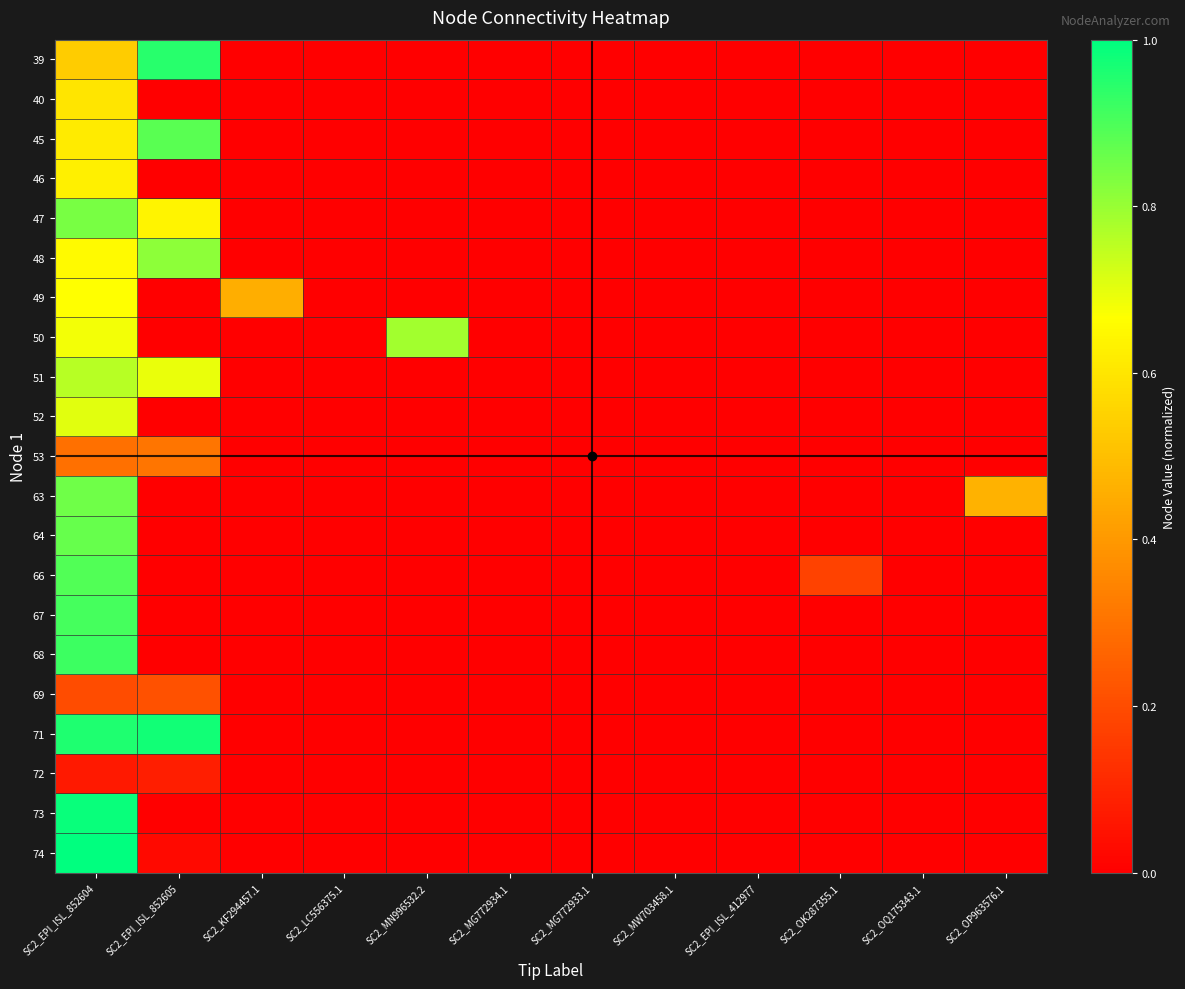

Reading left to right, transcribe all the data shown in this chart.

39: SC2_EPI_ISL_852604=0.5	SC2_EPI_ISL_852605=0.9	SC2_KF294457.1=0.0	SC2_LC556375.1=0.0	SC2_MN996532.2=0.0	SC2_MG772934.1=0.0	SC2_MG772933.1=0.0	SC2_MW703458.1=0.0	SC2_EPI_ISL_412977=0.0	SC2_OK287355.1=0.0	SC2_OQ175343.1=0.0	SC2_OP963576.1=0.0
40: SC2_EPI_ISL_852604=0.6	SC2_EPI_ISL_852605=0.0	SC2_KF294457.1=0.0	SC2_LC556375.1=0.0	SC2_MN996532.2=0.0	SC2_MG772934.1=0.0	SC2_MG772933.1=0.0	SC2_MW703458.1=0.0	SC2_EPI_ISL_412977=0.0	SC2_OK287355.1=0.0	SC2_OQ175343.1=0.0	SC2_OP963576.1=0.0
45: SC2_EPI_ISL_852604=0.6	SC2_EPI_ISL_852605=0.9	SC2_KF294457.1=0.0	SC2_LC556375.1=0.0	SC2_MN996532.2=0.0	SC2_MG772934.1=0.0	SC2_MG772933.1=0.0	SC2_MW703458.1=0.0	SC2_EPI_ISL_412977=0.0	SC2_OK287355.1=0.0	SC2_OQ175343.1=0.0	SC2_OP963576.1=0.0
46: SC2_EPI_ISL_852604=0.6	SC2_EPI_ISL_852605=0.0	SC2_KF294457.1=0.0	SC2_LC556375.1=0.0	SC2_MN996532.2=0.0	SC2_MG772934.1=0.0	SC2_MG772933.1=0.0	SC2_MW703458.1=0.0	SC2_EPI_ISL_412977=0.0	SC2_OK287355.1=0.0	SC2_OQ175343.1=0.0	SC2_OP963576.1=0.0
47: SC2_EPI_ISL_852604=0.8	SC2_EPI_ISL_852605=0.6	SC2_KF294457.1=0.0	SC2_LC556375.1=0.0	SC2_MN996532.2=0.0	SC2_MG772934.1=0.0	SC2_MG772933.1=0.0	SC2_MW703458.1=0.0	SC2_EPI_ISL_412977=0.0	SC2_OK287355.1=0.0	SC2_OQ175343.1=0.0	SC2_OP963576.1=0.0
48: SC2_EPI_ISL_852604=0.7	SC2_EPI_ISL_852605=0.8	SC2_KF294457.1=0.0	SC2_LC556375.1=0.0	SC2_MN996532.2=0.0	SC2_MG772934.1=0.0	SC2_MG772933.1=0.0	SC2_MW703458.1=0.0	SC2_EPI_ISL_412977=0.0	SC2_OK287355.1=0.0	SC2_OQ175343.1=0.0	SC2_OP963576.1=0.0
49: SC2_EPI_ISL_852604=0.7	SC2_EPI_ISL_852605=0.0	SC2_KF294457.1=0.5	SC2_LC556375.1=0.0	SC2_MN996532.2=0.0	SC2_MG772934.1=0.0	SC2_MG772933.1=0.0	SC2_MW703458.1=0.0	SC2_EPI_ISL_412977=0.0	SC2_OK287355.1=0.0	SC2_OQ175343.1=0.0	SC2_OP963576.1=0.0
50: SC2_EPI_ISL_852604=0.7	SC2_EPI_ISL_852605=0.0	SC2_KF294457.1=0.0	SC2_LC556375.1=0.0	SC2_MN996532.2=0.8	SC2_MG772934.1=0.0	SC2_MG772933.1=0.0	SC2_MW703458.1=0.0	SC2_EPI_ISL_412977=0.0	SC2_OK287355.1=0.0	SC2_OQ175343.1=0.0	SC2_OP963576.1=0.0
51: SC2_EPI_ISL_852604=0.8	SC2_EPI_ISL_852605=0.7	SC2_KF294457.1=0.0	SC2_LC556375.1=0.0	SC2_MN996532.2=0.0	SC2_MG772934.1=0.0	SC2_MG772933.1=0.0	SC2_MW703458.1=0.0	SC2_EPI_ISL_412977=0.0	SC2_OK287355.1=0.0	SC2_OQ175343.1=0.0	SC2_OP963576.1=0.0
52: SC2_EPI_ISL_852604=0.7	SC2_EPI_ISL_852605=0.0	SC2_KF294457.1=0.0	SC2_LC556375.1=0.0	SC2_MN996532.2=0.0	SC2_MG772934.1=0.0	SC2_MG772933.1=0.0	SC2_MW703458.1=0.0	SC2_EPI_ISL_412977=0.0	SC2_OK287355.1=0.0	SC2_OQ175343.1=0.0	SC2_OP963576.1=0.0
53: SC2_EPI_ISL_852604=0.3	SC2_EPI_ISL_852605=0.3	SC2_KF294457.1=0.0	SC2_LC556375.1=0.0	SC2_MN996532.2=0.0	SC2_MG772934.1=0.0	SC2_MG772933.1=0.0	SC2_MW703458.1=0.0	SC2_EPI_ISL_412977=0.0	SC2_OK287355.1=0.0	SC2_OQ175343.1=0.0	SC2_OP963576.1=0.0
63: SC2_EPI_ISL_852604=0.9	SC2_EPI_ISL_852605=0.0	SC2_KF294457.1=0.0	SC2_LC556375.1=0.0	SC2_MN996532.2=0.0	SC2_MG772934.1=0.0	SC2_MG772933.1=0.0	SC2_MW703458.1=0.0	SC2_EPI_ISL_412977=0.0	SC2_OK287355.1=0.0	SC2_OQ175343.1=0.0	SC2_OP963576.1=0.5
64: SC2_EPI_ISL_852604=0.9	SC2_EPI_ISL_852605=0.0	SC2_KF294457.1=0.0	SC2_LC556375.1=0.0	SC2_MN996532.2=0.0	SC2_MG772934.1=0.0	SC2_MG772933.1=0.0	SC2_MW703458.1=0.0	SC2_EPI_ISL_412977=0.0	SC2_OK287355.1=0.0	SC2_OQ175343.1=0.0	SC2_OP963576.1=0.0
66: SC2_EPI_ISL_852604=0.9	SC2_EPI_ISL_852605=0.0	SC2_KF294457.1=0.0	SC2_LC556375.1=0.0	SC2_MN996532.2=0.0	SC2_MG772934.1=0.0	SC2_MG772933.1=0.0	SC2_MW703458.1=0.0	SC2_EPI_ISL_412977=0.0	SC2_OK287355.1=0.2	SC2_OQ175343.1=0.0	SC2_OP963576.1=0.0
67: SC2_EPI_ISL_852604=0.9	SC2_EPI_ISL_852605=0.0	SC2_KF294457.1=0.0	SC2_LC556375.1=0.0	SC2_MN996532.2=0.0	SC2_MG772934.1=0.0	SC2_MG772933.1=0.0	SC2_MW703458.1=0.0	SC2_EPI_ISL_412977=0.0	SC2_OK287355.1=0.0	SC2_OQ175343.1=0.0	SC2_OP963576.1=0.0
68: SC2_EPI_ISL_852604=0.9	SC2_EPI_ISL_852605=0.0	SC2_KF294457.1=0.0	SC2_LC556375.1=0.0	SC2_MN996532.2=0.0	SC2_MG772934.1=0.0	SC2_MG772933.1=0.0	SC2_MW703458.1=0.0	SC2_EPI_ISL_412977=0.0	SC2_OK287355.1=0.0	SC2_OQ175343.1=0.0	SC2_OP963576.1=0.0
69: SC2_EPI_ISL_852604=0.2	SC2_EPI_ISL_852605=0.2	SC2_KF294457.1=0.0	SC2_LC556375.1=0.0	SC2_MN996532.2=0.0	SC2_MG772934.1=0.0	SC2_MG772933.1=0.0	SC2_MW703458.1=0.0	SC2_EPI_ISL_412977=0.0	SC2_OK287355.1=0.0	SC2_OQ175343.1=0.0	SC2_OP963576.1=0.0
71: SC2_EPI_ISL_852604=1.0	SC2_EPI_ISL_852605=1.0	SC2_KF294457.1=0.0	SC2_LC556375.1=0.0	SC2_MN996532.2=0.0	SC2_MG772934.1=0.0	SC2_MG772933.1=0.0	SC2_MW703458.1=0.0	SC2_EPI_ISL_412977=0.0	SC2_OK287355.1=0.0	SC2_OQ175343.1=0.0	SC2_OP963576.1=0.0
72: SC2_EPI_ISL_852604=0.1	SC2_EPI_ISL_852605=0.1	SC2_KF294457.1=0.0	SC2_LC556375.1=0.0	SC2_MN996532.2=0.0	SC2_MG772934.1=0.0	SC2_MG772933.1=0.0	SC2_MW703458.1=0.0	SC2_EPI_ISL_412977=0.0	SC2_OK287355.1=0.0	SC2_OQ175343.1=0.0	SC2_OP963576.1=0.0
73: SC2_EPI_ISL_852604=1.0	SC2_EPI_ISL_852605=0.0	SC2_KF294457.1=0.0	SC2_LC556375.1=0.0	SC2_MN996532.2=0.0	SC2_MG772934.1=0.0	SC2_MG772933.1=0.0	SC2_MW703458.1=0.0	SC2_EPI_ISL_412977=0.0	SC2_OK287355.1=0.0	SC2_OQ175343.1=0.0	SC2_OP963576.1=0.0
74: SC2_EPI_ISL_852604=1.0	SC2_EPI_ISL_852605=0.0	SC2_KF294457.1=0.0	SC2_LC556375.1=0.0	SC2_MN996532.2=0.0	SC2_MG772934.1=0.0	SC2_MG772933.1=0.0	SC2_MW703458.1=0.0	SC2_EPI_ISL_412977=0.0	SC2_OK287355.1=0.0	SC2_OQ175343.1=0.0	SC2_OP963576.1=0.0